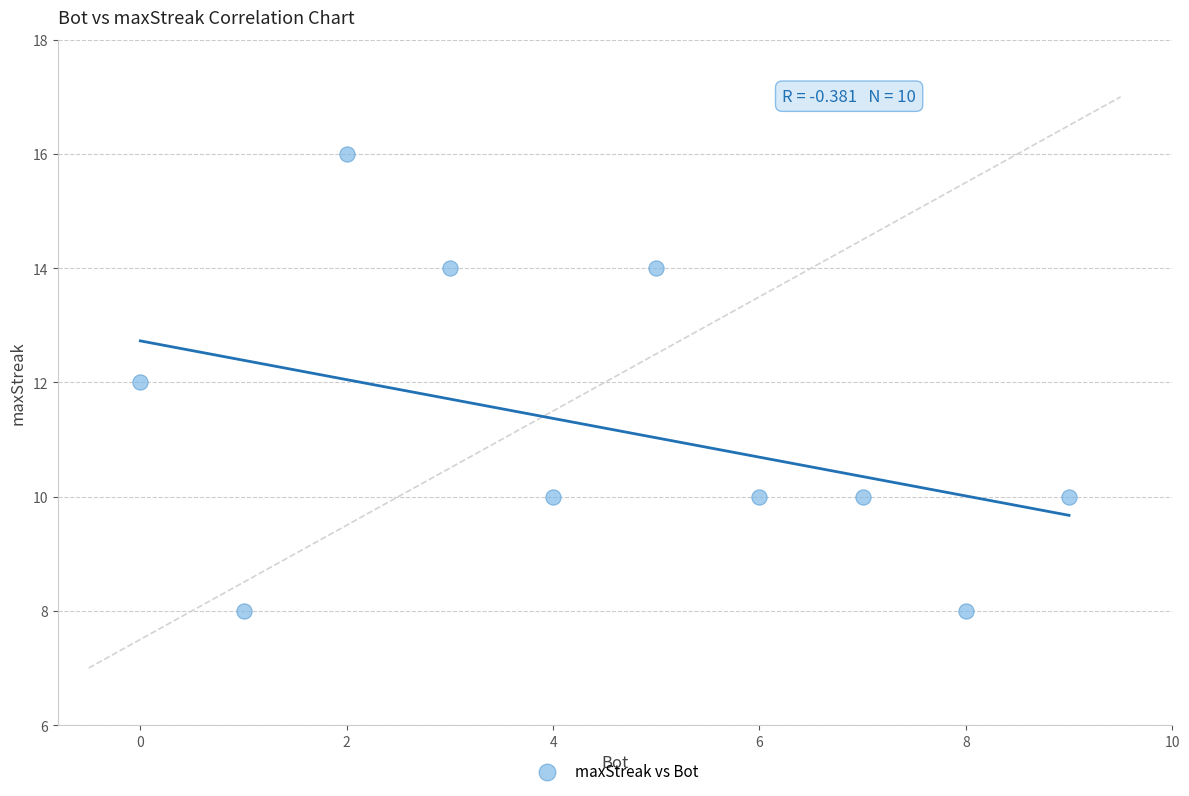

What is the average X value?

4